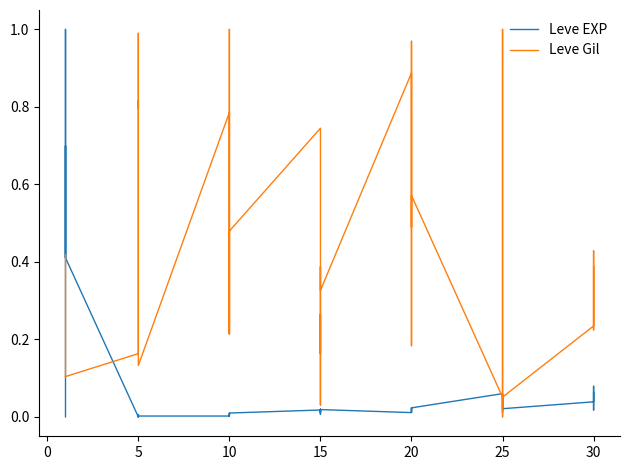

Which series ends up on top after the final intersection of Leve EXP and Leve Gil?

Leve Gil